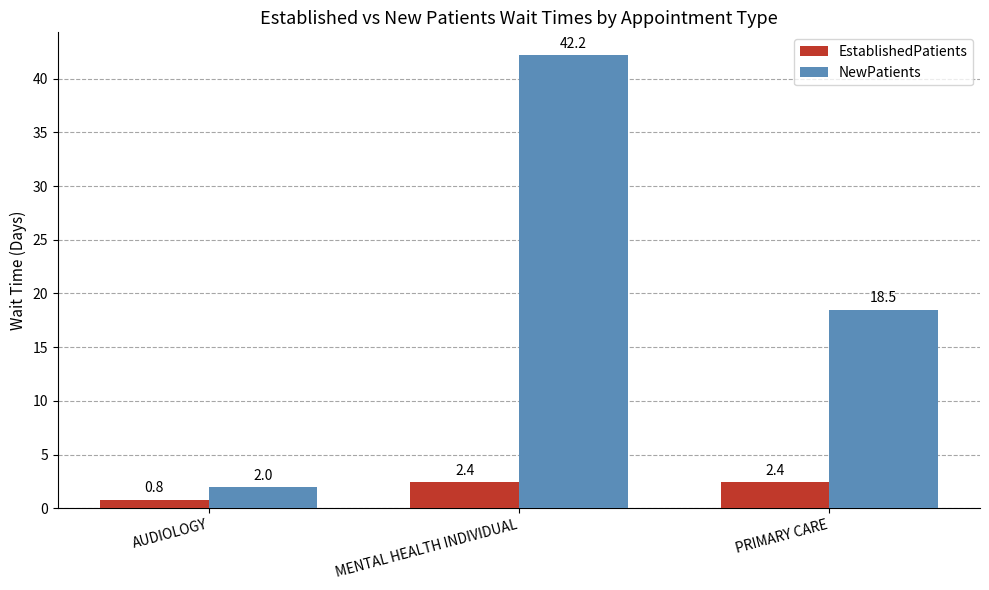

How many groups of bars are there?

3